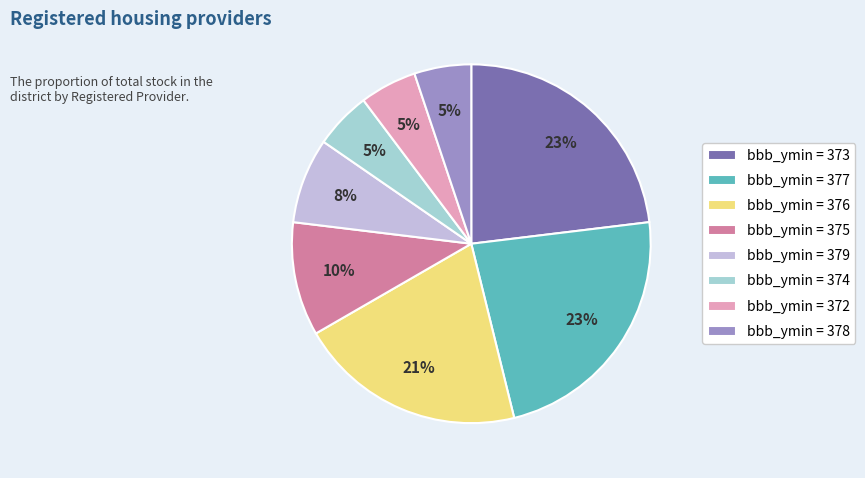

Count the number of slices in the pie.

8